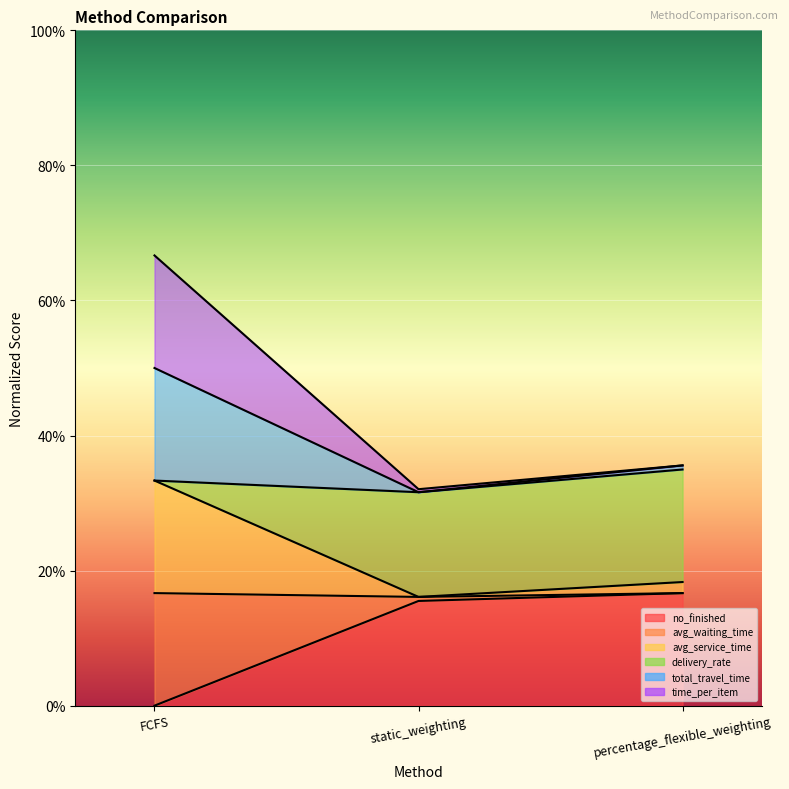

At which label does no_finished reach its peak?

percentage_flexible_weighting